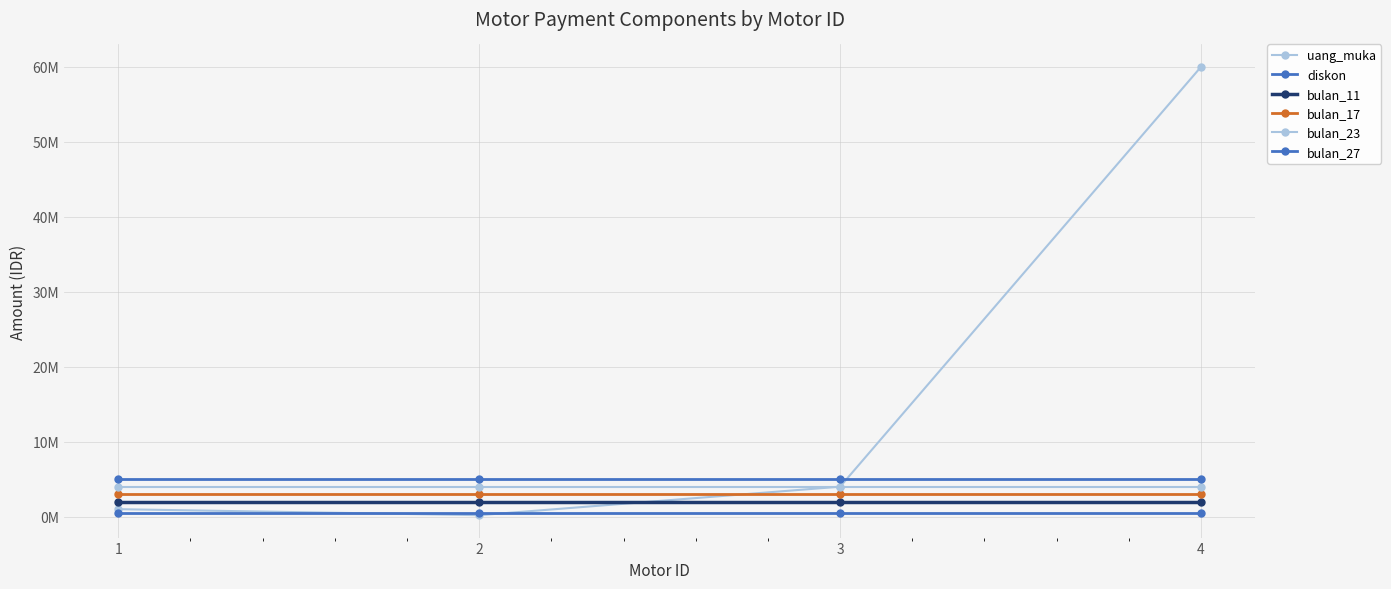

Which series changed the most between 1 and 3?

uang_muka